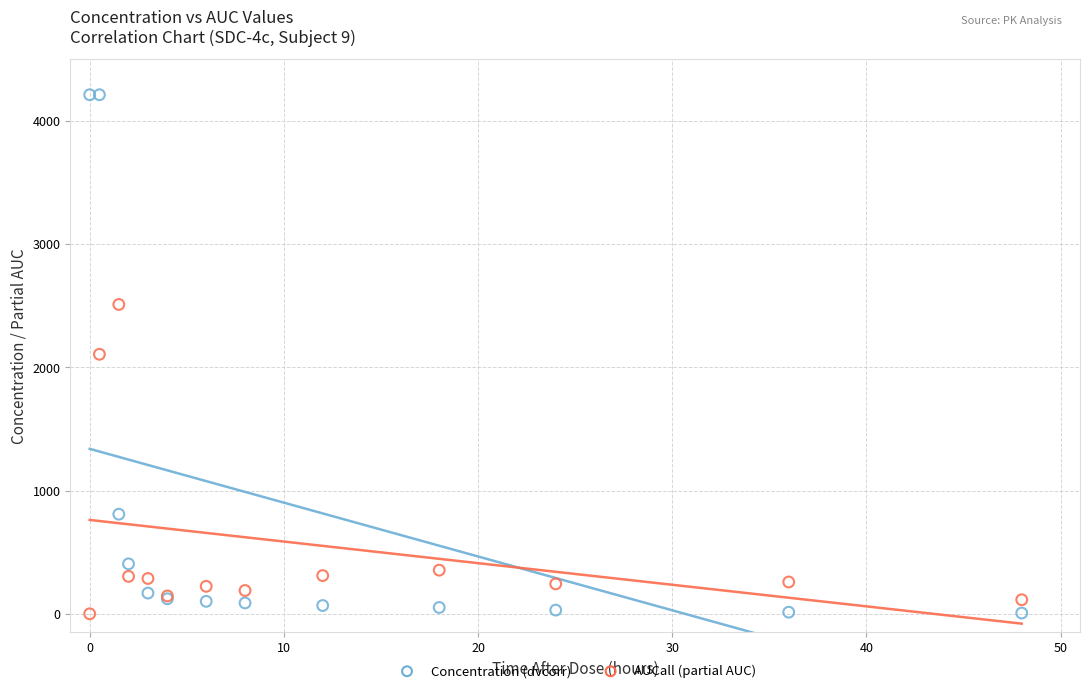

In the AUCall (partial AUC) series, what Y value is closest to 1254?

2105.5